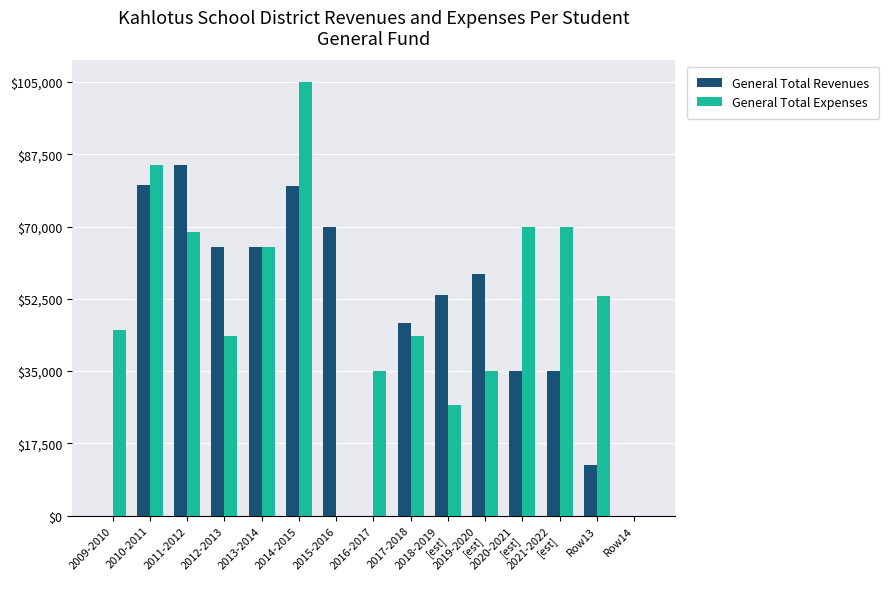

What is the sum of all General Total Revenues values?

685777.4